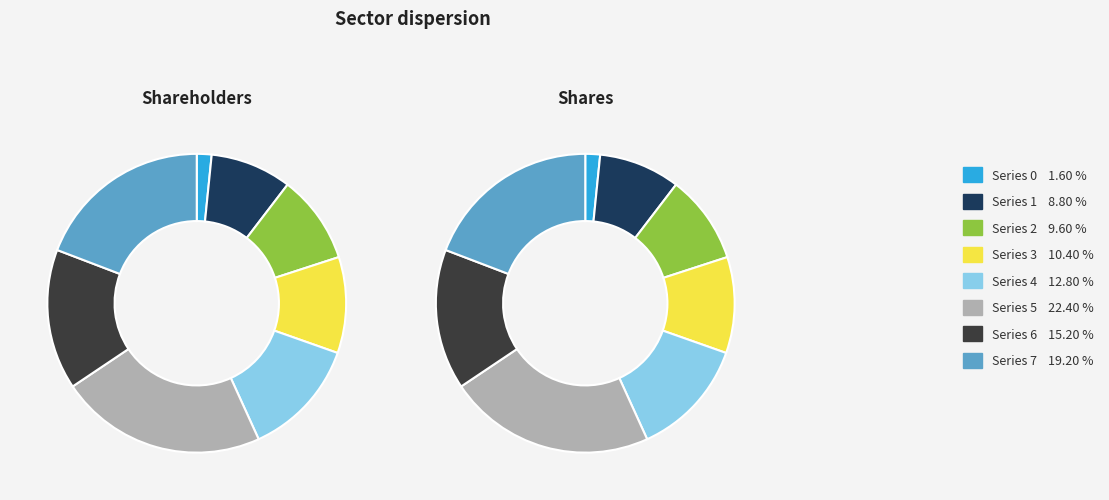

Which has a higher value, 7 or 6?

7